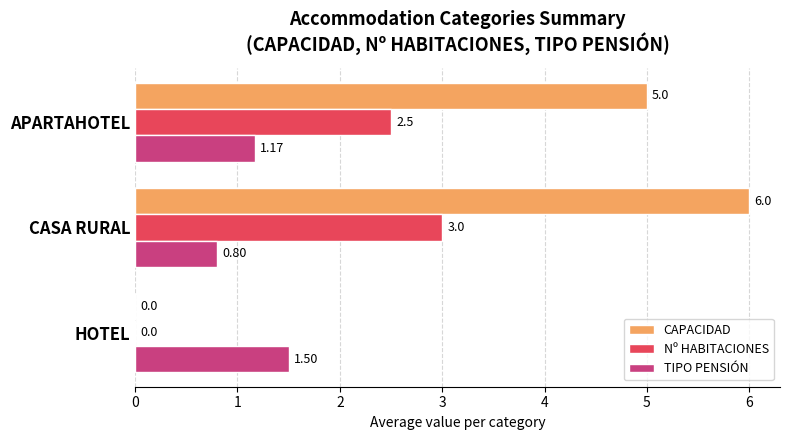

How many values in CAPACIDAD are above zero?

2